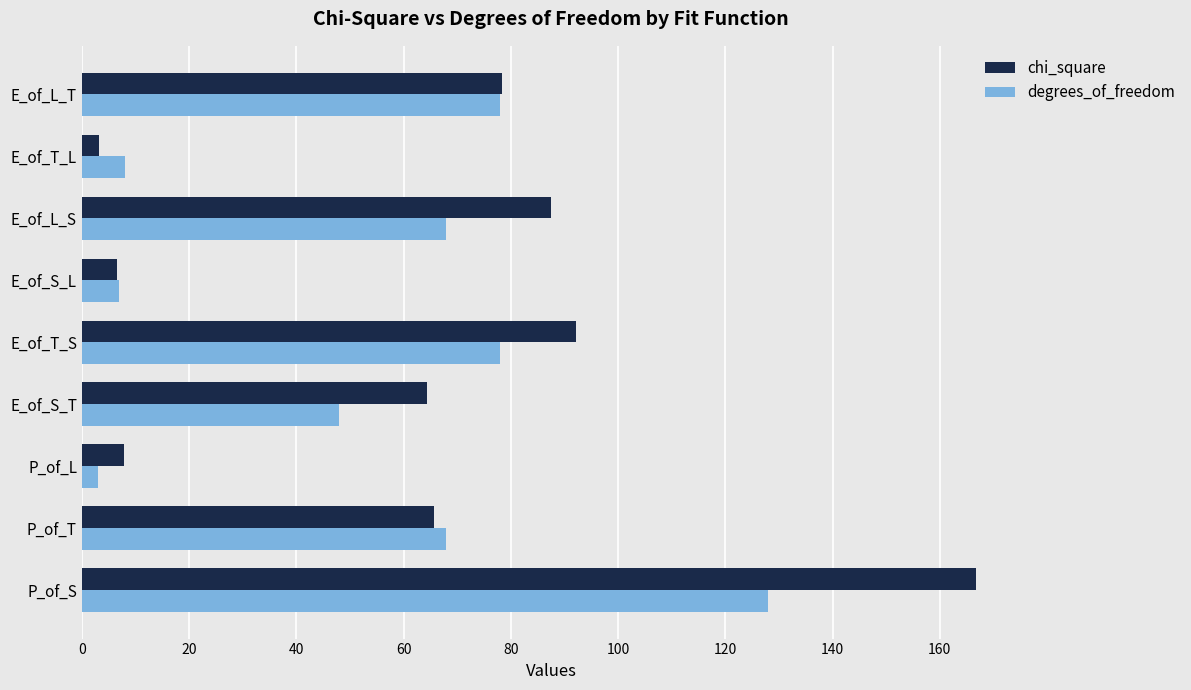

Rank the series at E_of_T_S from lowest to highest value.

degrees_of_freedom, chi_square